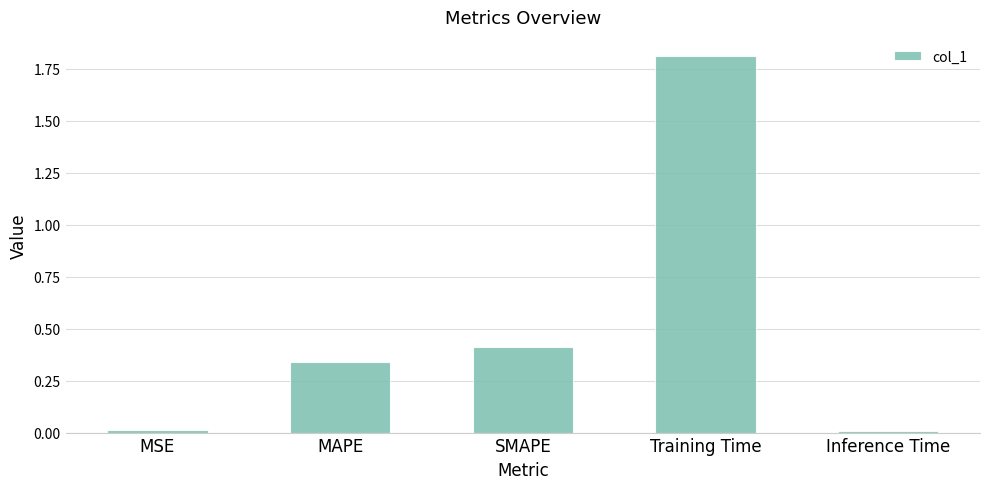

Are the bars horizontal?

No